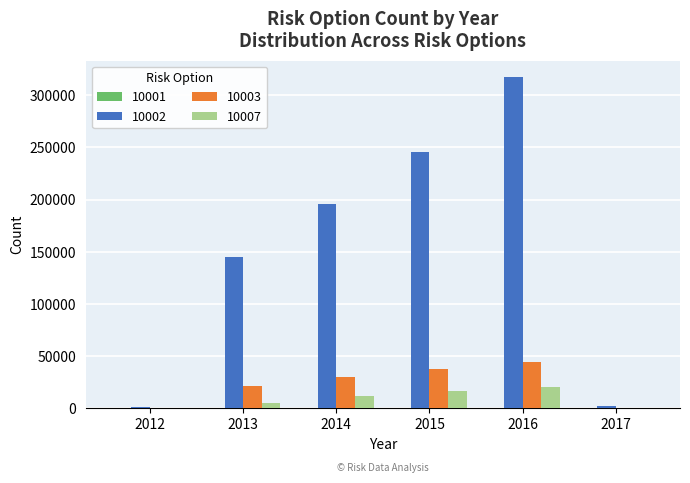

True or false: 10002 has a value of 195369 at 2014.

True